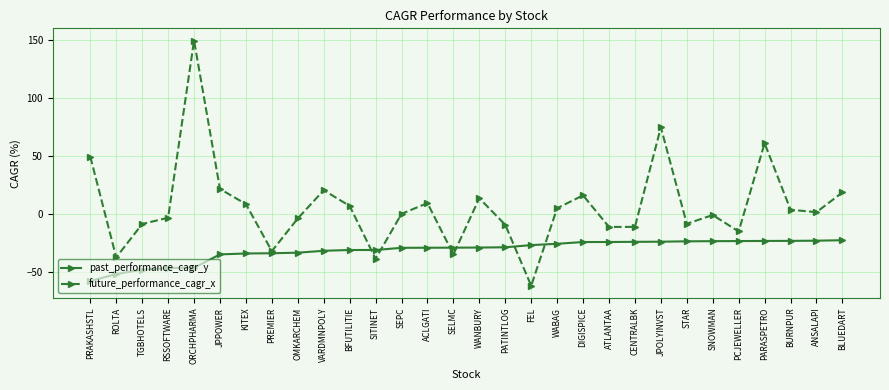

Is it true that future_performance_cagr_x equals 0.2 at SEPC?

True